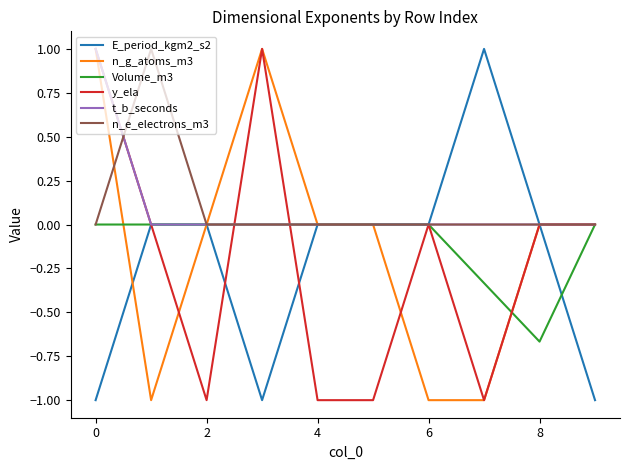

What is the maximum value for E_period_kgm2_s2?

1.0